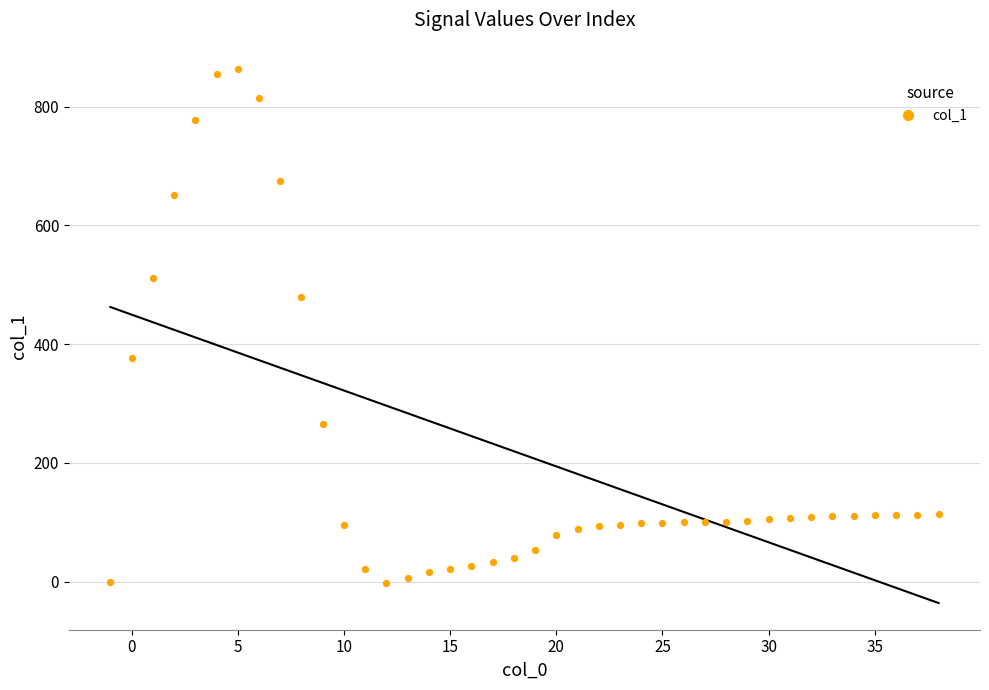

What is the range of Y values (max minus min)?

865